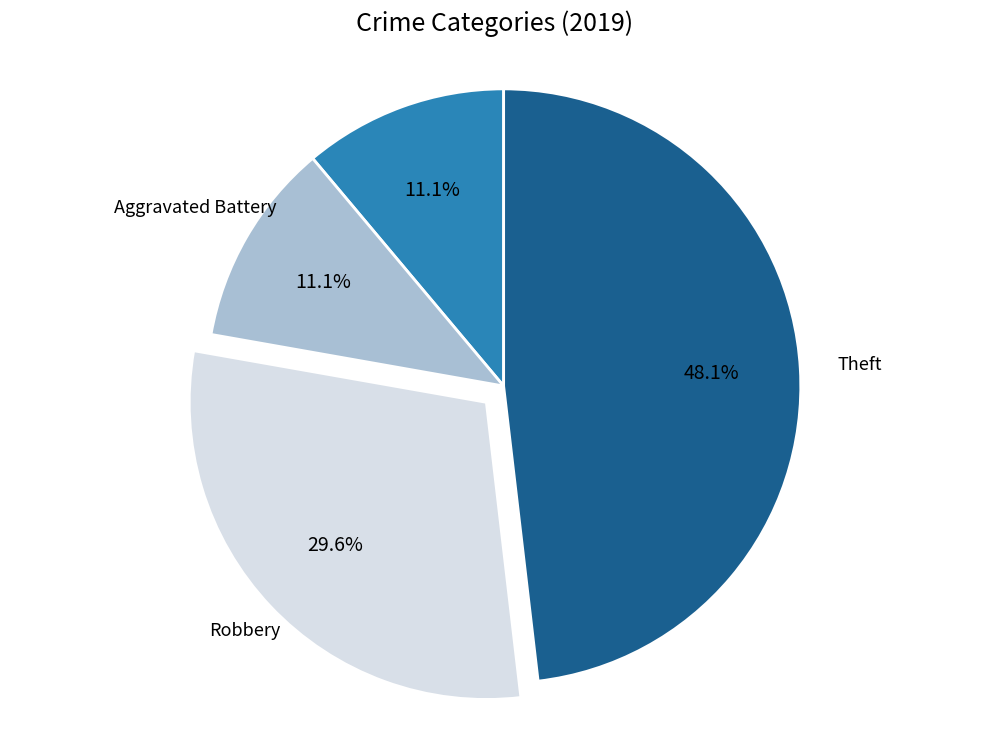

To the nearest percent, what portion does Aggravated Battery represent?

11%